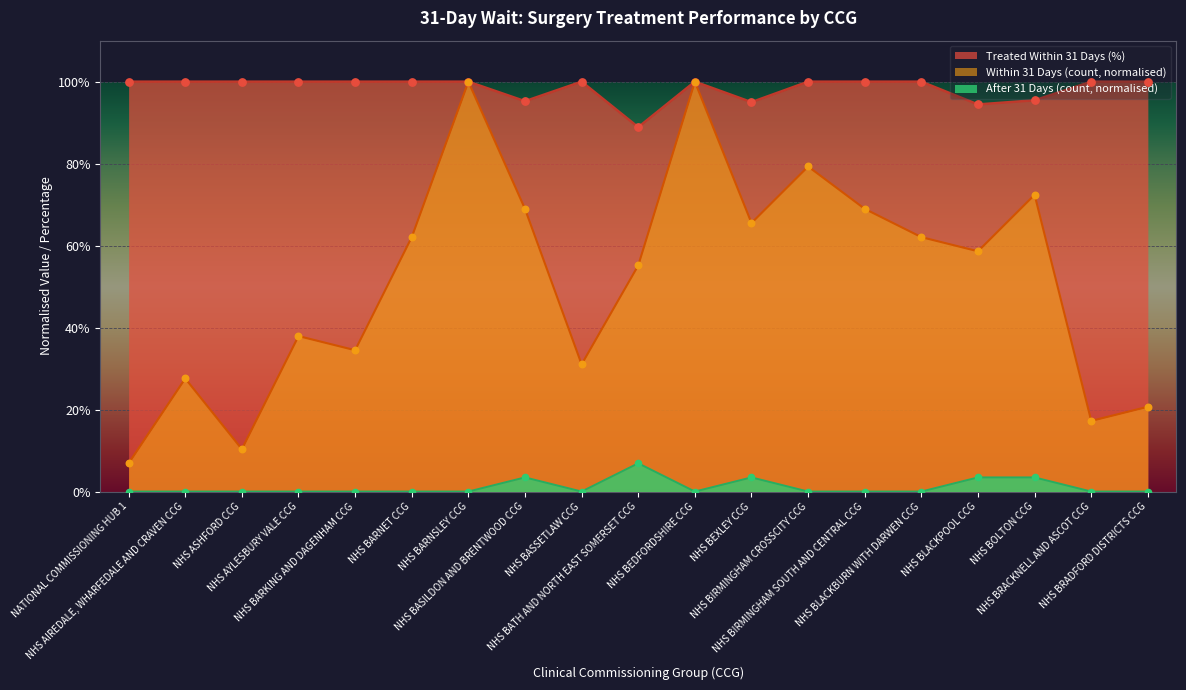

What are all the series names shown in the legend?

Treated Within 31 Days (%), Within 31 Days (count, normalised), After 31 Days (count, normalised)